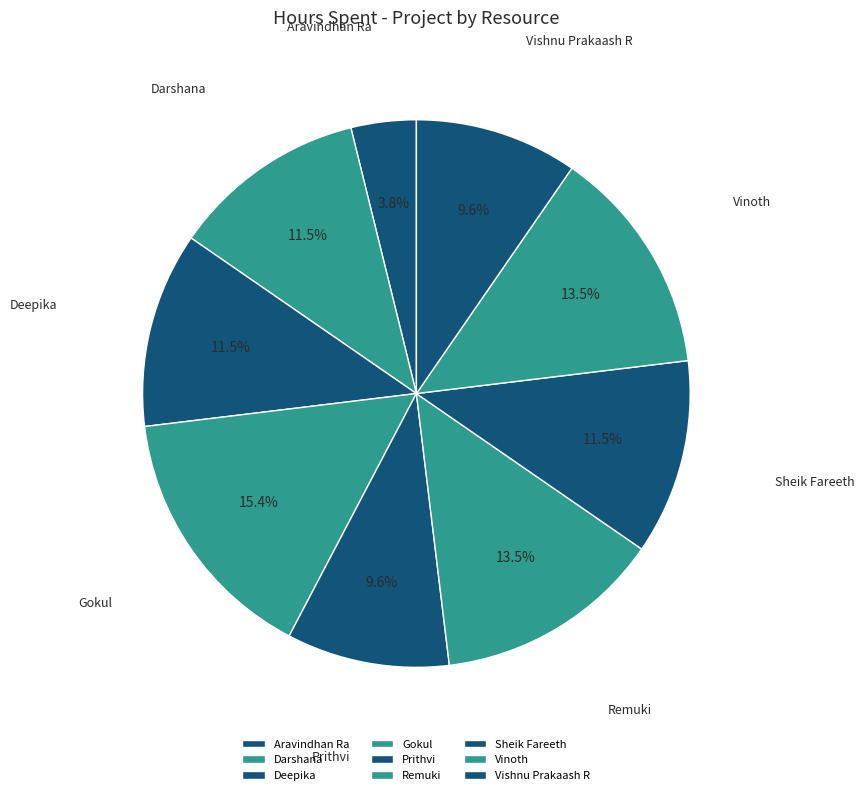

How much of the chart is everything except Prithvi?

90.4%